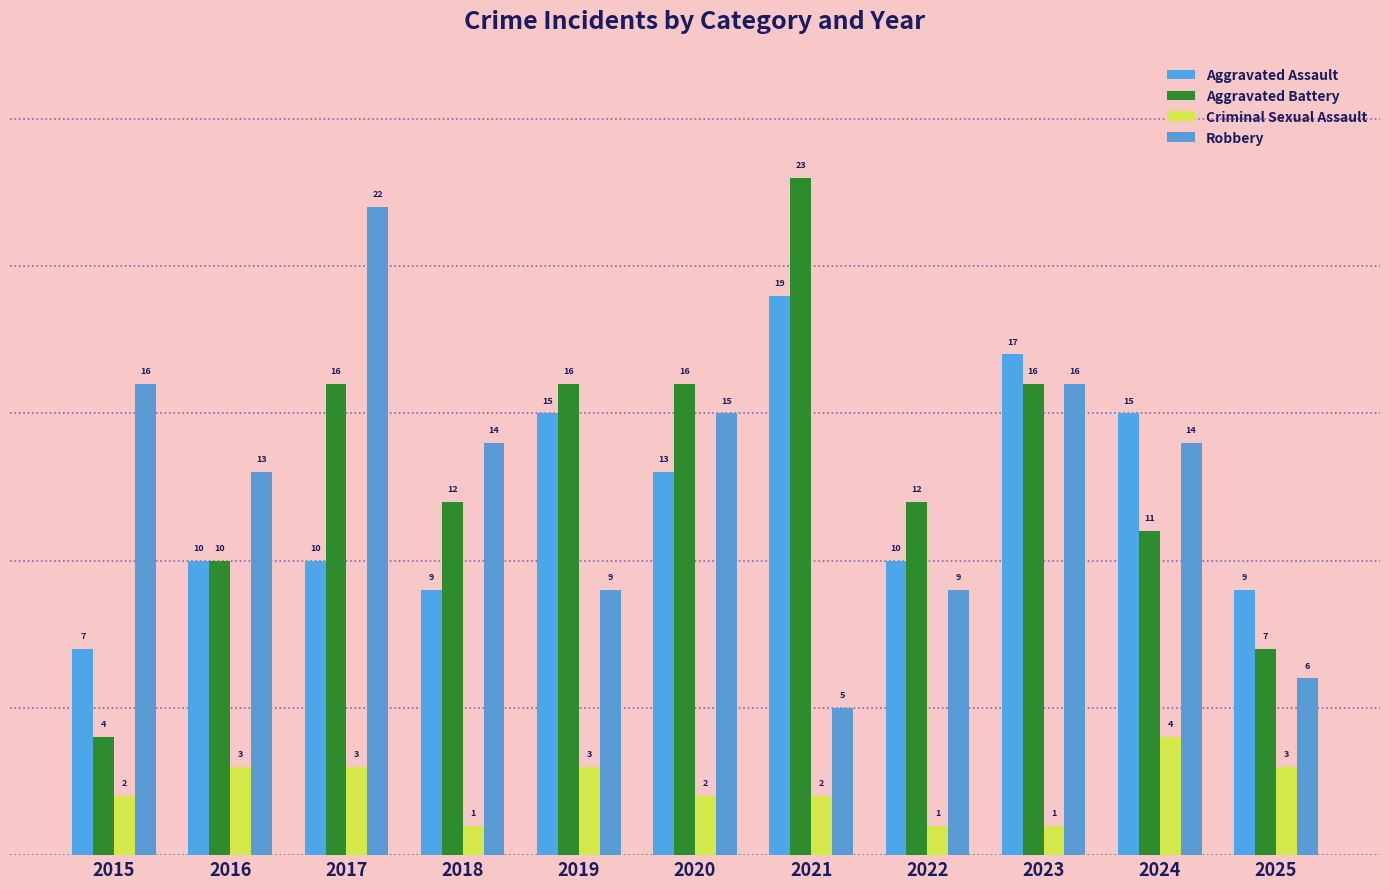

Rank the series at 2025 from lowest to highest value.

Criminal Sexual Assault, Robbery, Aggravated Battery, Aggravated Assault